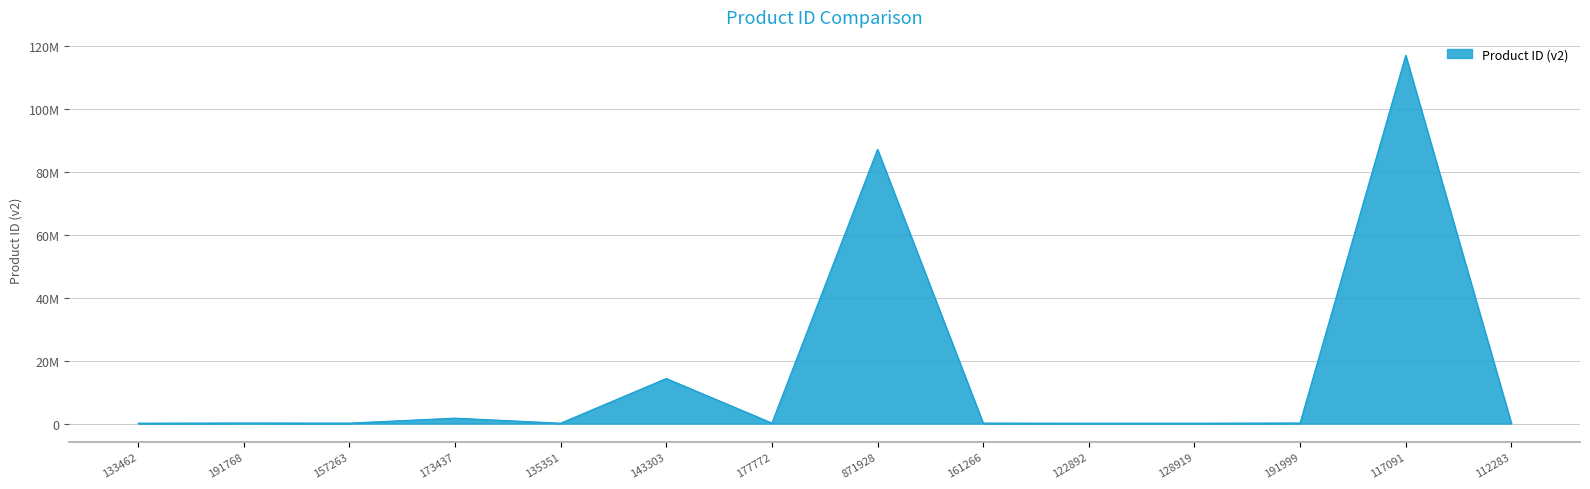

Is it true that the value at 161266 is 107779?

False